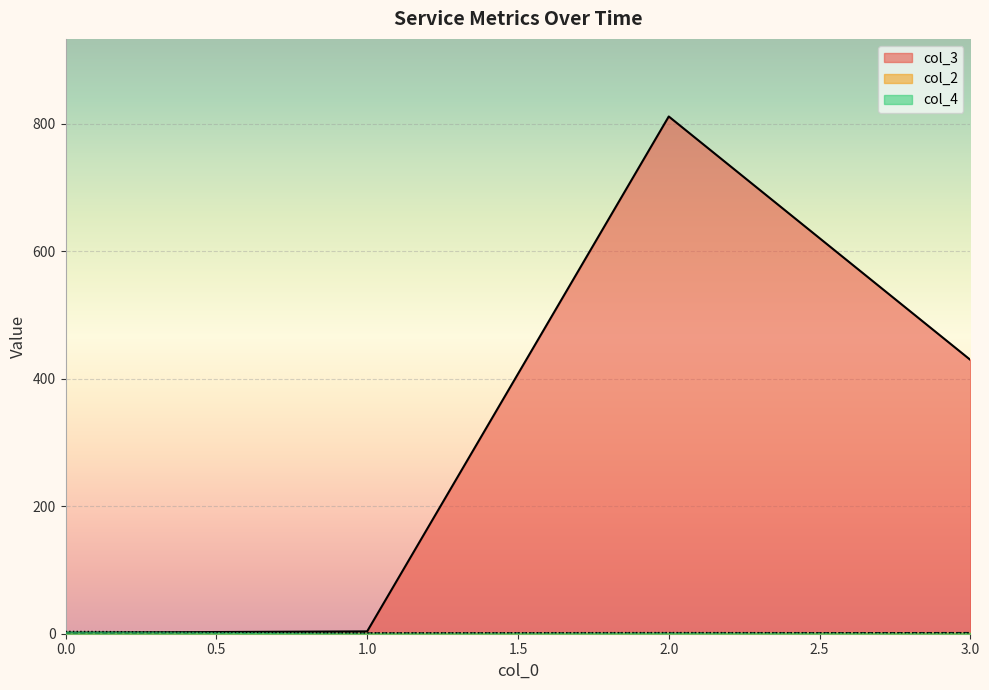

Which series has the widest spread of values?

col_3